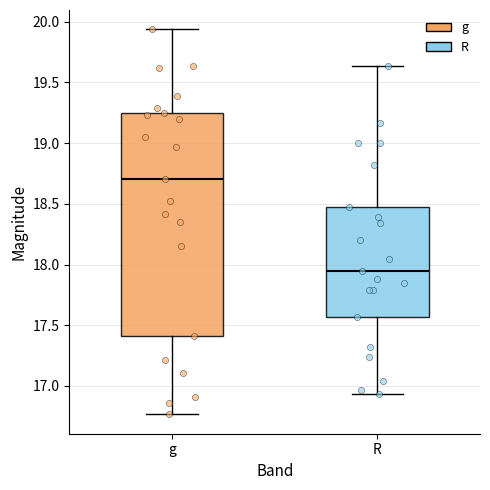

Where does the median line of the box for R sit on the y-axis? The values are not printed on the chart, so give them approximately, as read against the axis.

17.95